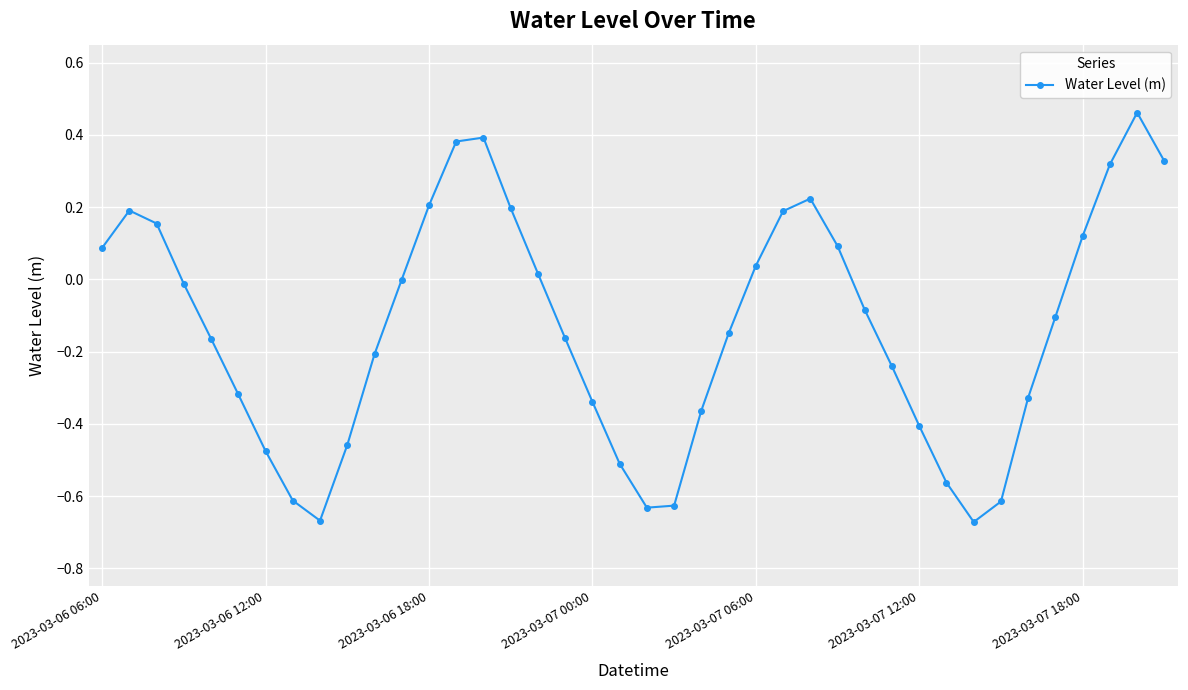

How many interior local peaks (higher than both neighbors) does the data have?

4